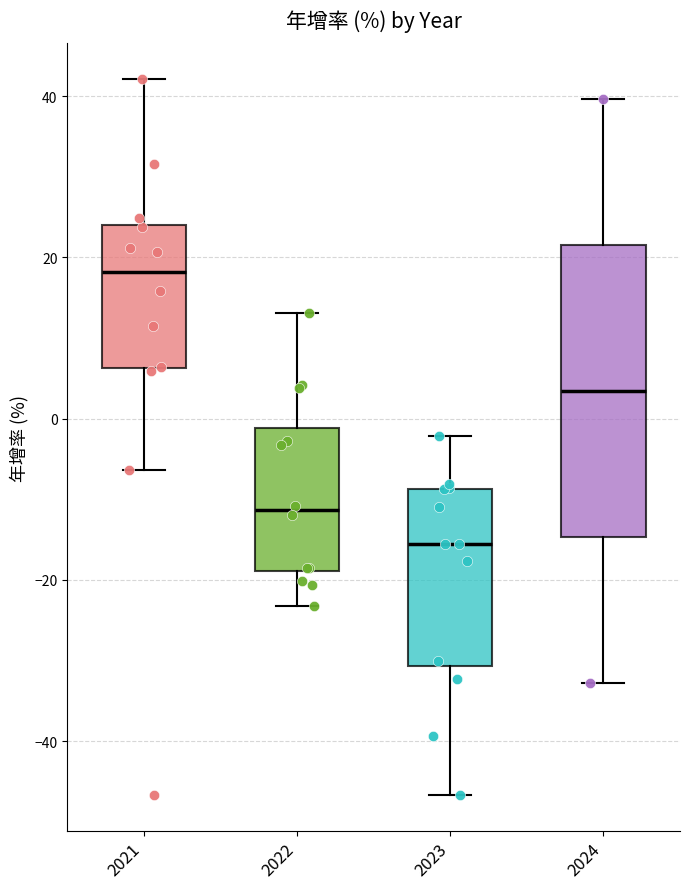

Reading left to right, read every box against the y-axis: the position of its median line, the range the box covers, and the ends of its whiskers. The values are not printed on the chart, so give them approximately, as read against the axis.

2021: median 18, box 6 to 24, whiskers -6 to 42
2022: median -12, box -18 to -2, whiskers -24 to 14
2023: median -16, box -30 to -8, whiskers -46 to -2
2024: median 4, box -14 to 22, whiskers -32 to 40